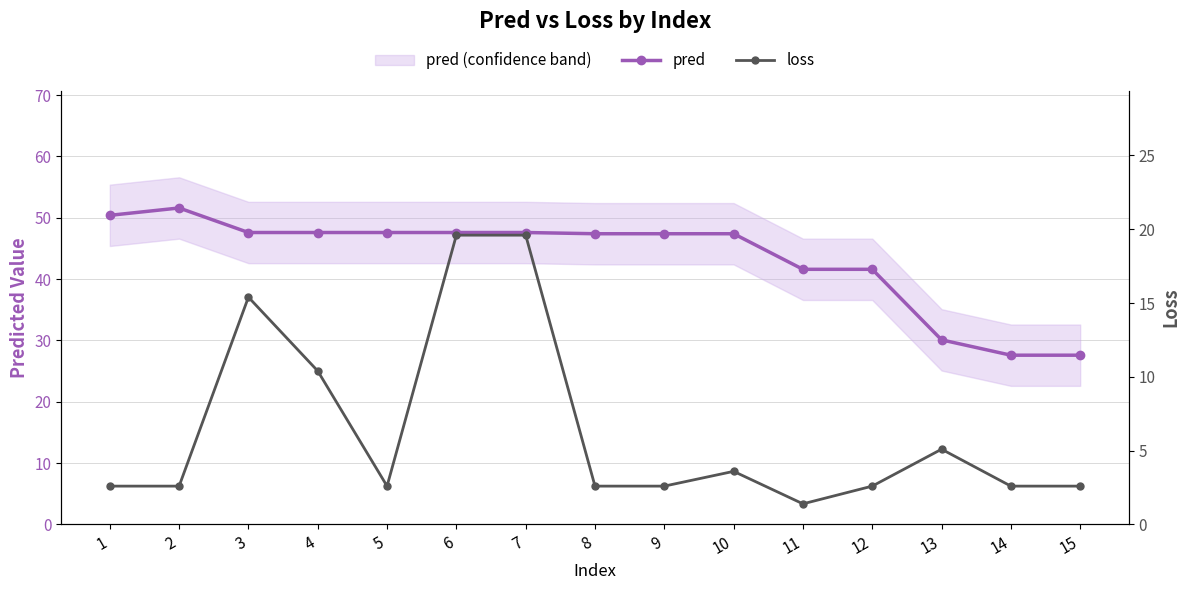

What is the total value across all series at 13?

35.2